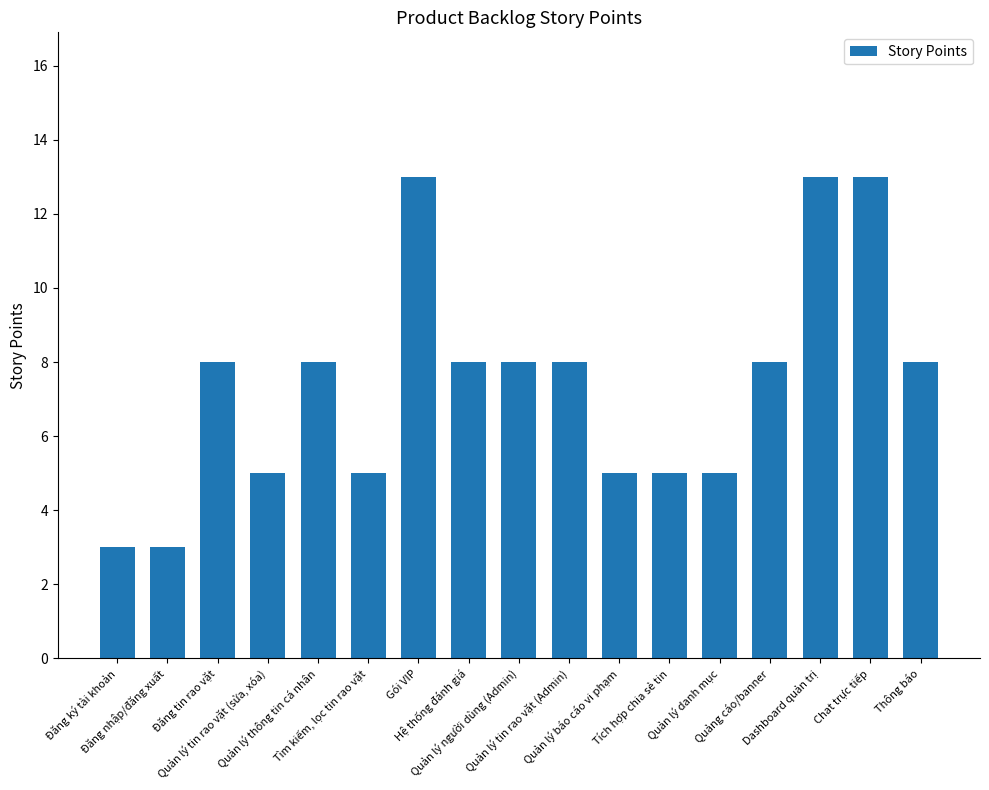

What is the value of the 1st bar from the left?

3